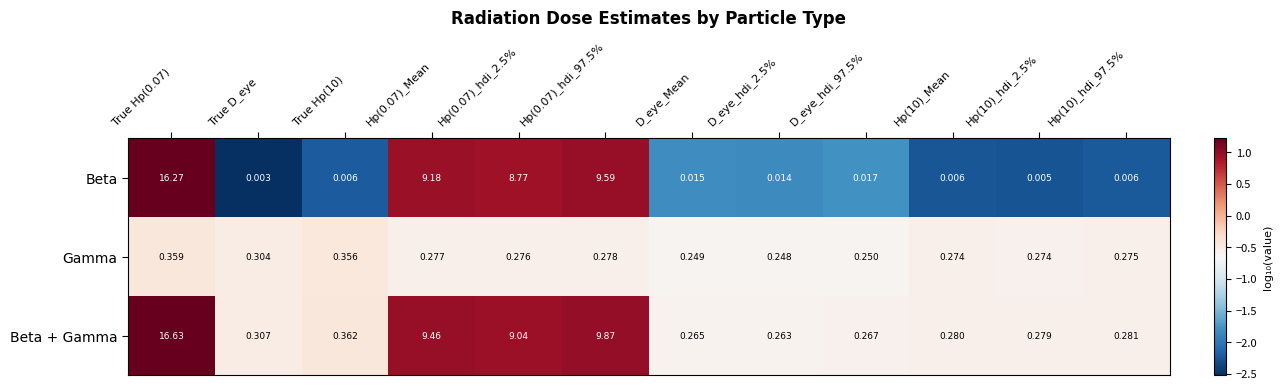

Rank the series by their maximum value, from highest to lowest.

Beta + Gamma, Beta, Gamma